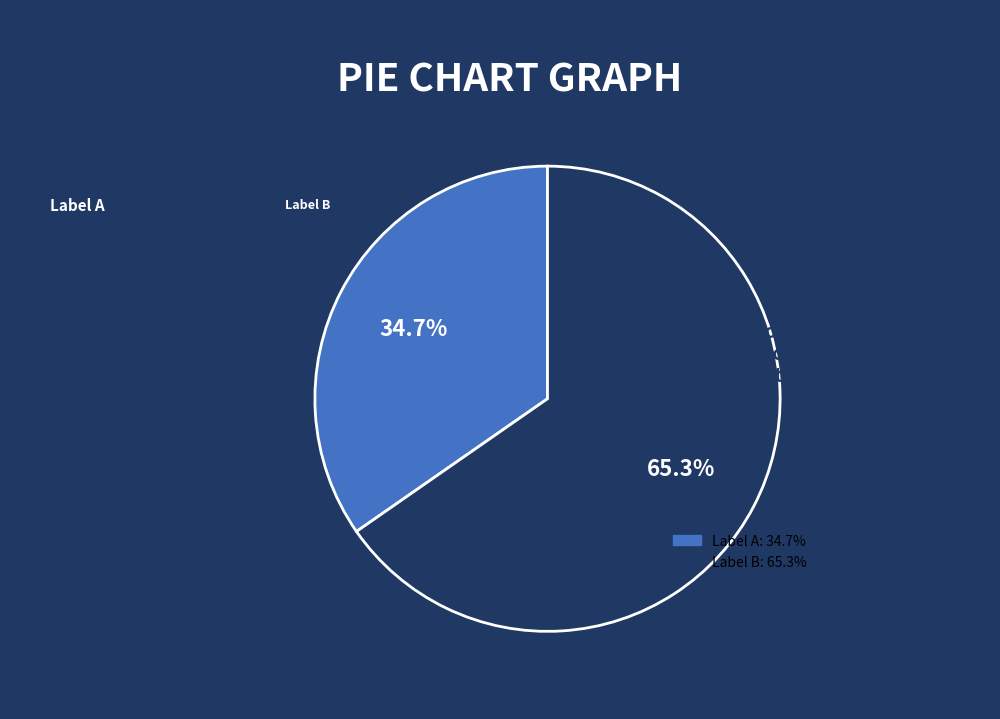

Does any single category account for the majority?

Yes